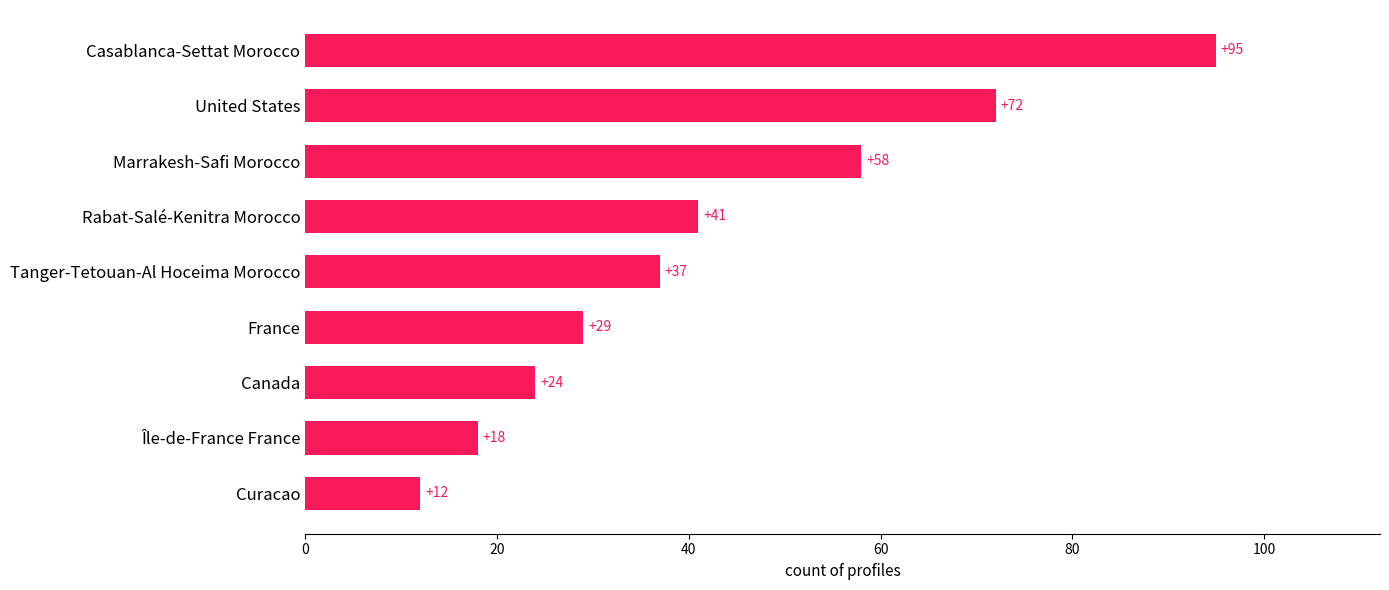

Rank the categories by value from highest to lowest.

Casablanca-Settat Morocco, United States, Marrakesh-Safi Morocco, Rabat-Salé-Kenitra Morocco, Tanger-Tetouan-Al Hoceima Morocco, France, Canada, Île-de-France France, Curacao